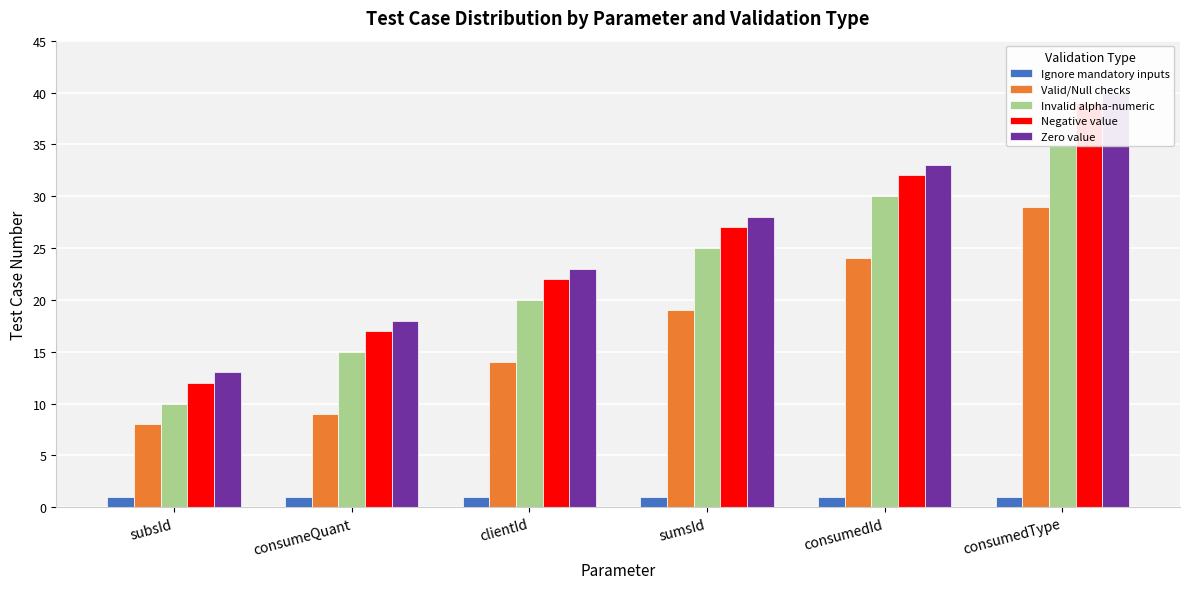

The Ignore mandatory inputs series shows 0 at consumedType. True or false?

False